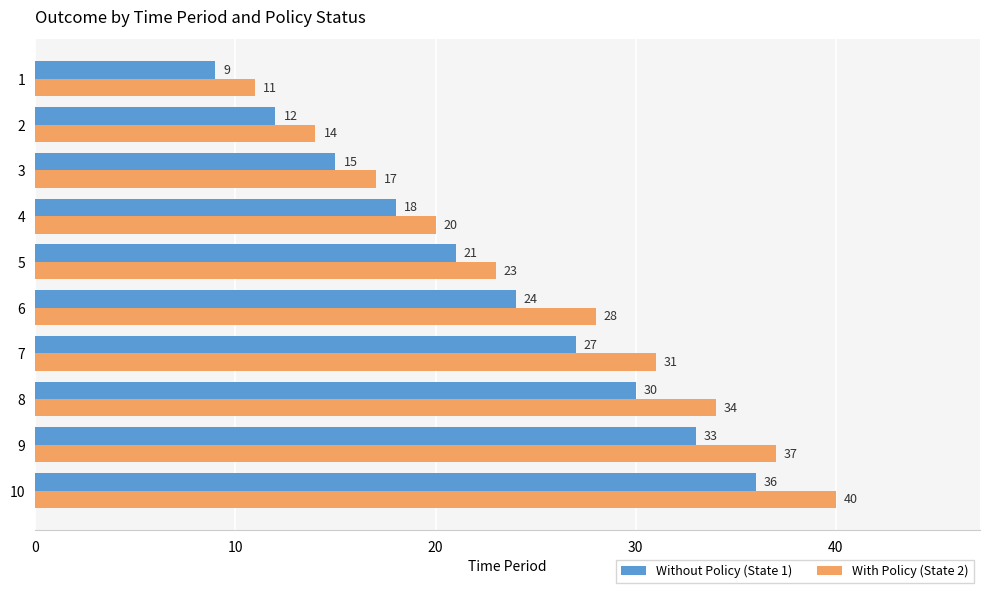

Count the number of data series in this chart.

2